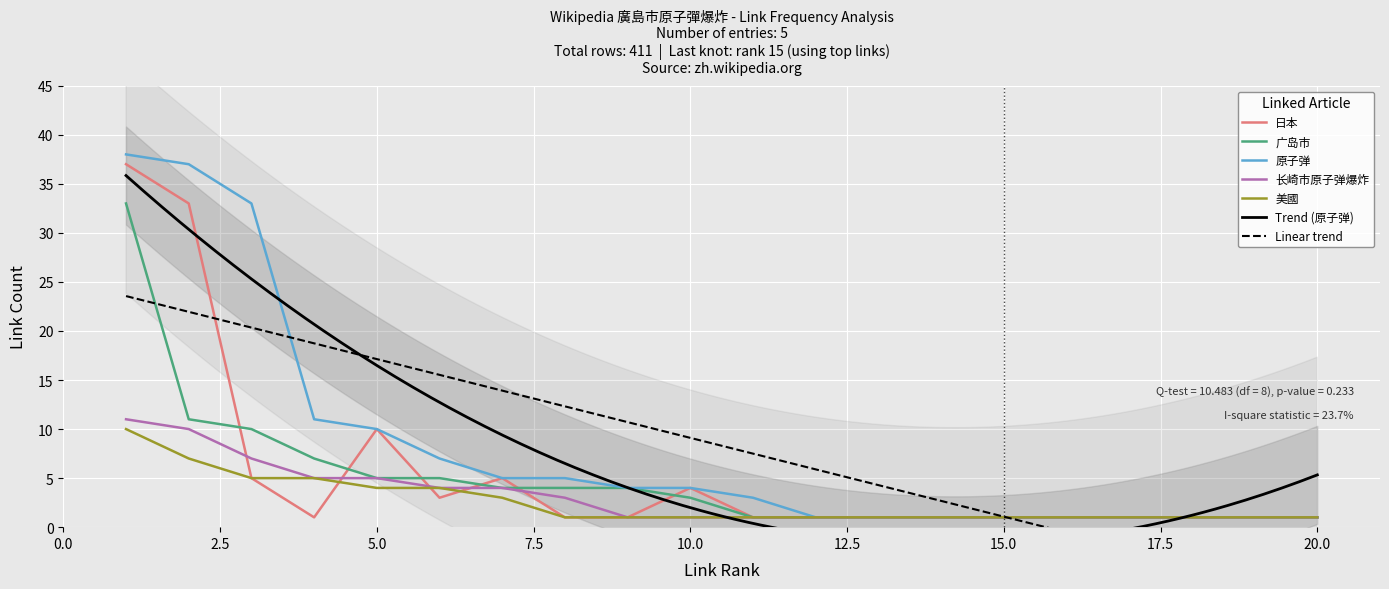

What is the sum of all 美國 values?

51